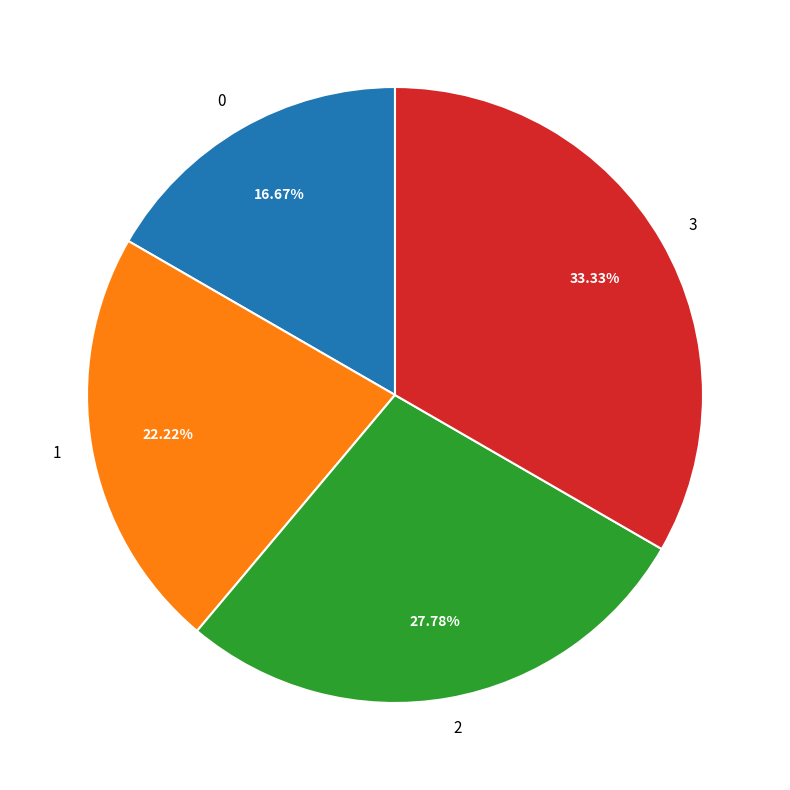

Which has a higher value, 0 or 1?

1